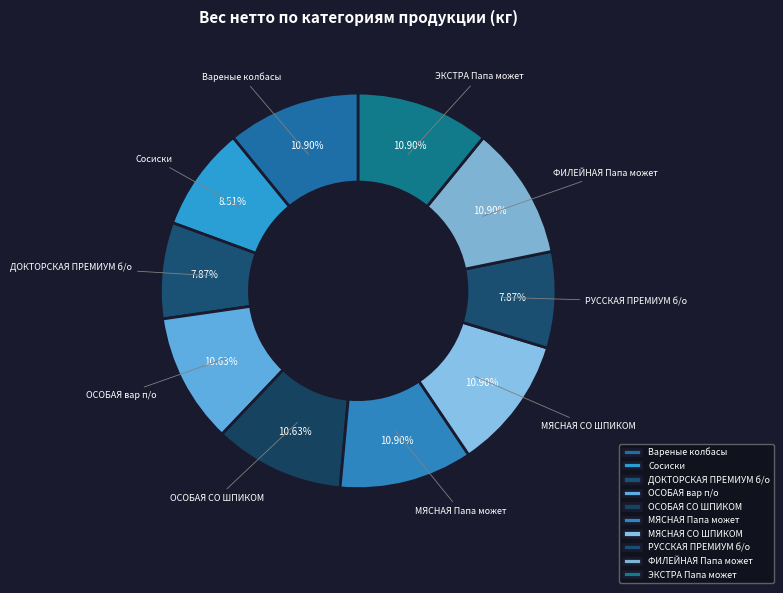

How many segments does this pie chart have?

10